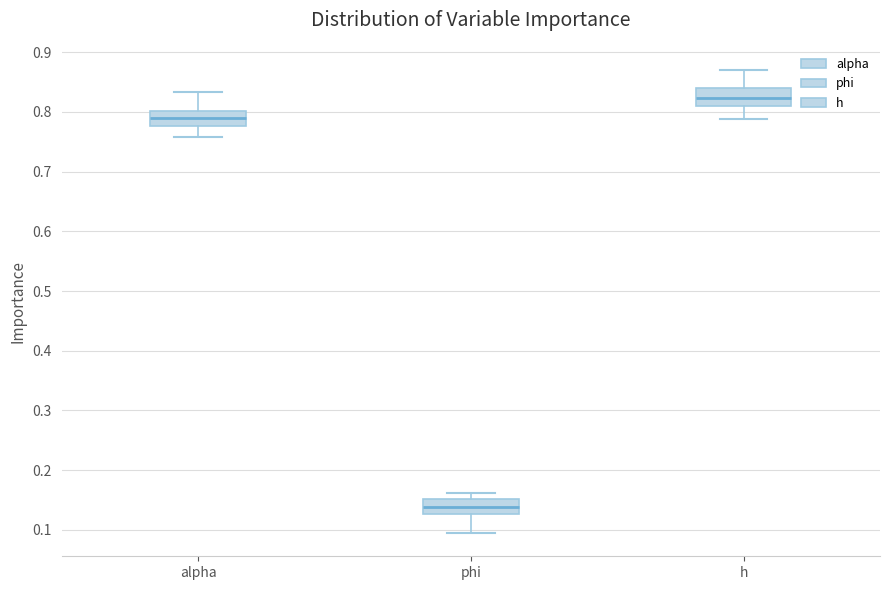

Where is the upper edge of the box for phi on the y-axis? The values are not printed on the chart, so give them approximately, as read against the axis.

0.15